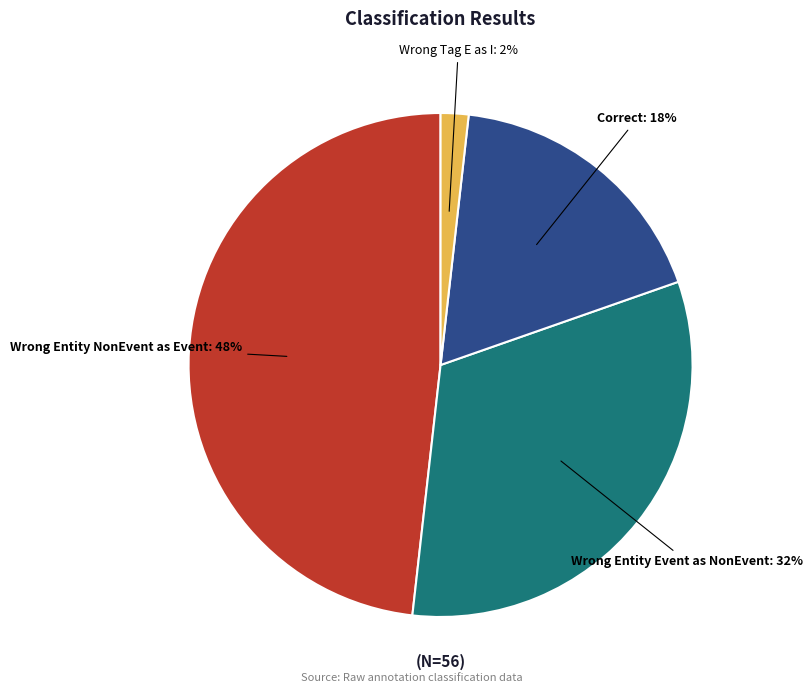

How many slices are in this pie chart?

4